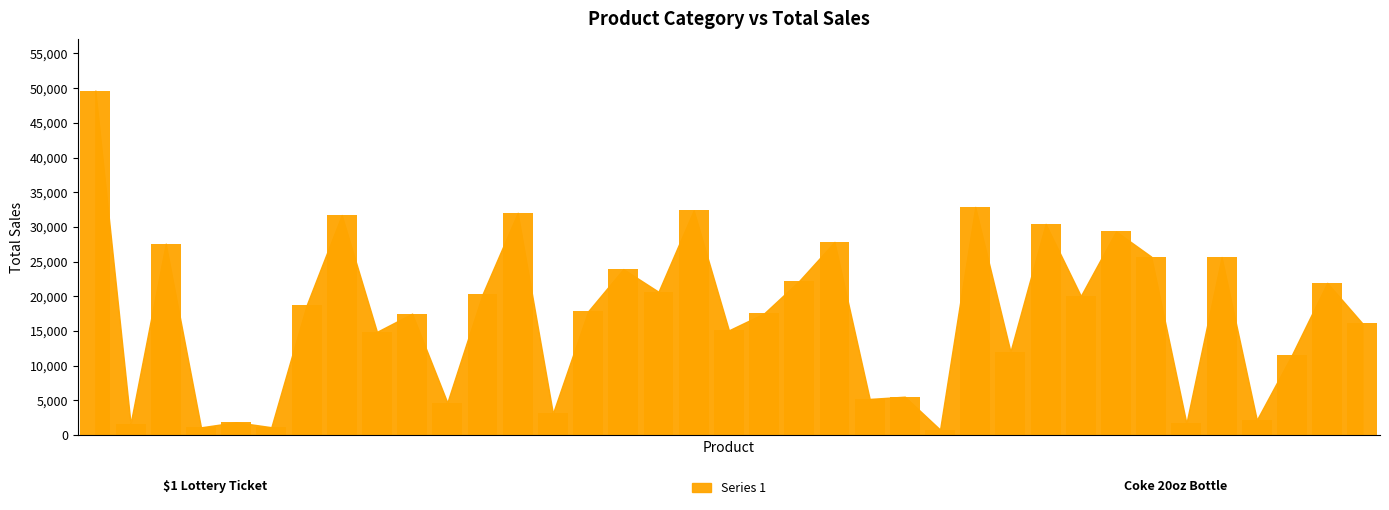

What is the value of the 27th bar from the left?

12027